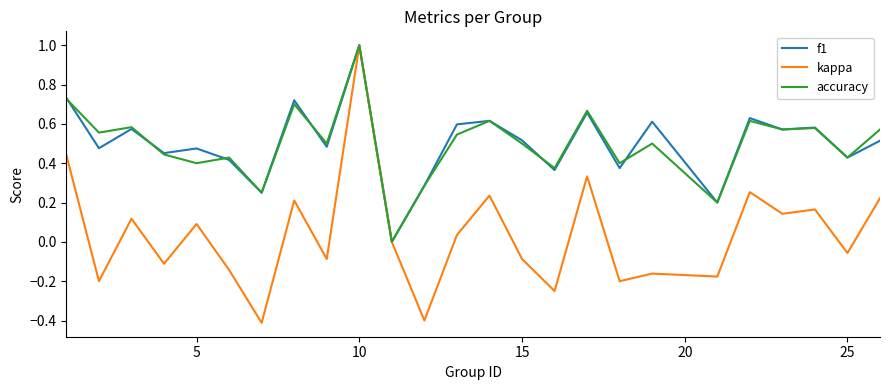

Which series has the largest range (max minus min)?

kappa